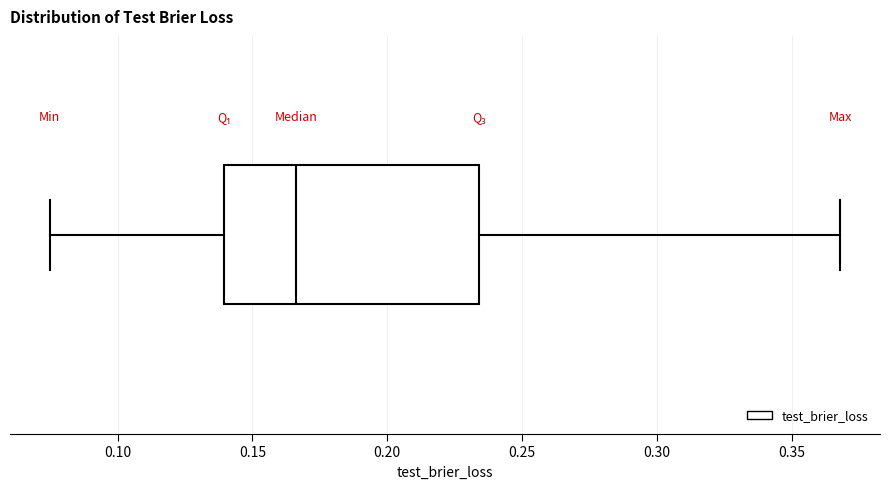

Transcribe this box plot: give where the median line is, the range the box spans, and where the two whiskers end, as read against the x-axis. The values are not printed on the chart, so give them approximately, as read against the axis.

median 0.165, box 0.140 to 0.235, whiskers 0.075 to 0.370